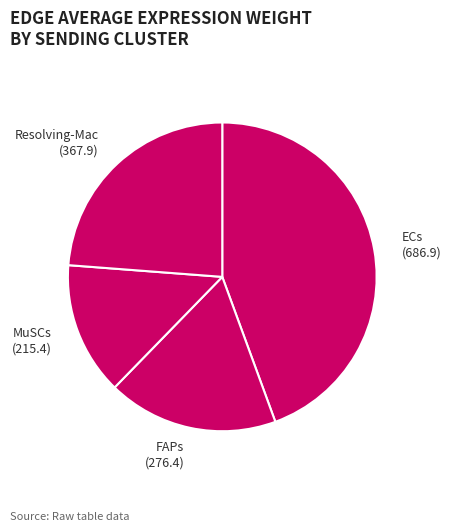

Count the number of slices in the pie.

4